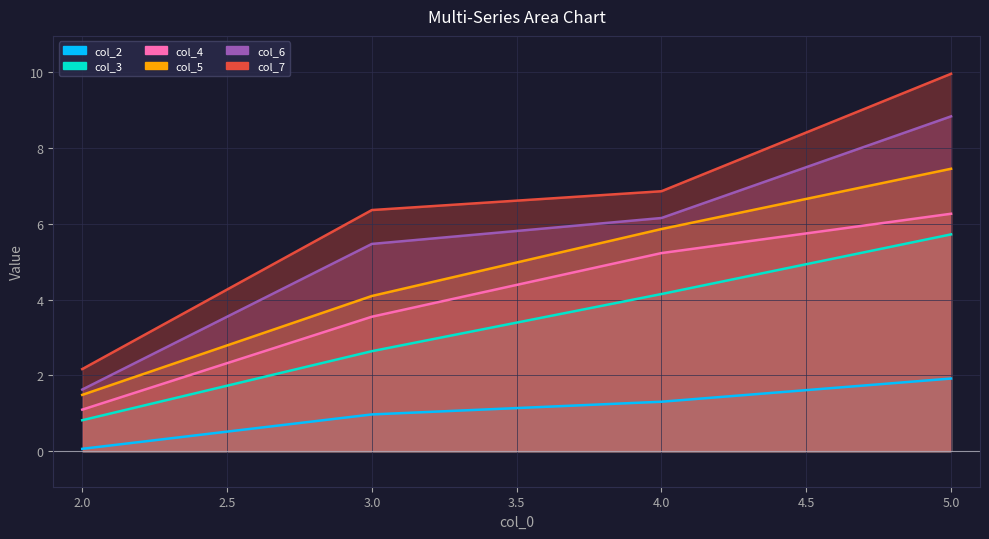

What are all the series names shown in the legend?

col_2, col_3, col_4, col_5, col_6, col_7